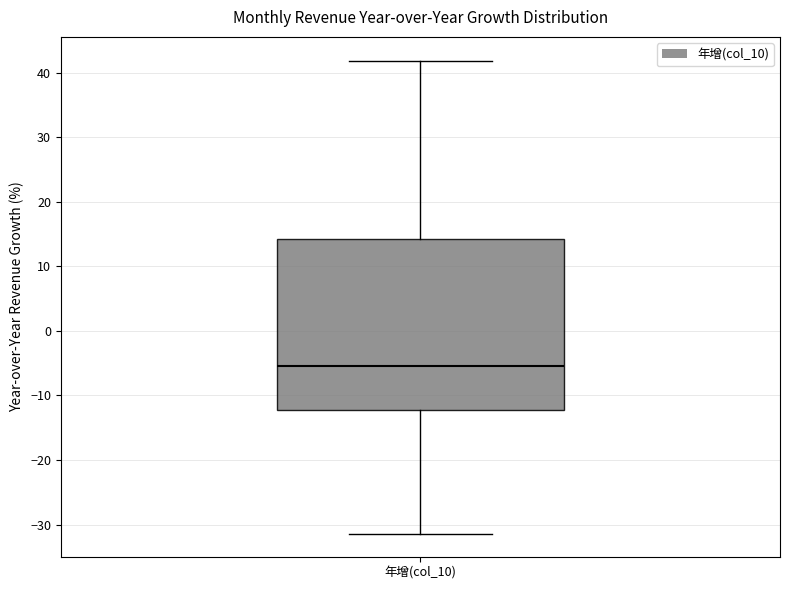

Transcribe this box plot: give where the median line is, the range the box spans, and where the two whiskers end, as read against the y-axis. The values are not printed on the chart, so give them approximately, as read against the axis.

median -5, box -12 to 14, whiskers -31 to 42